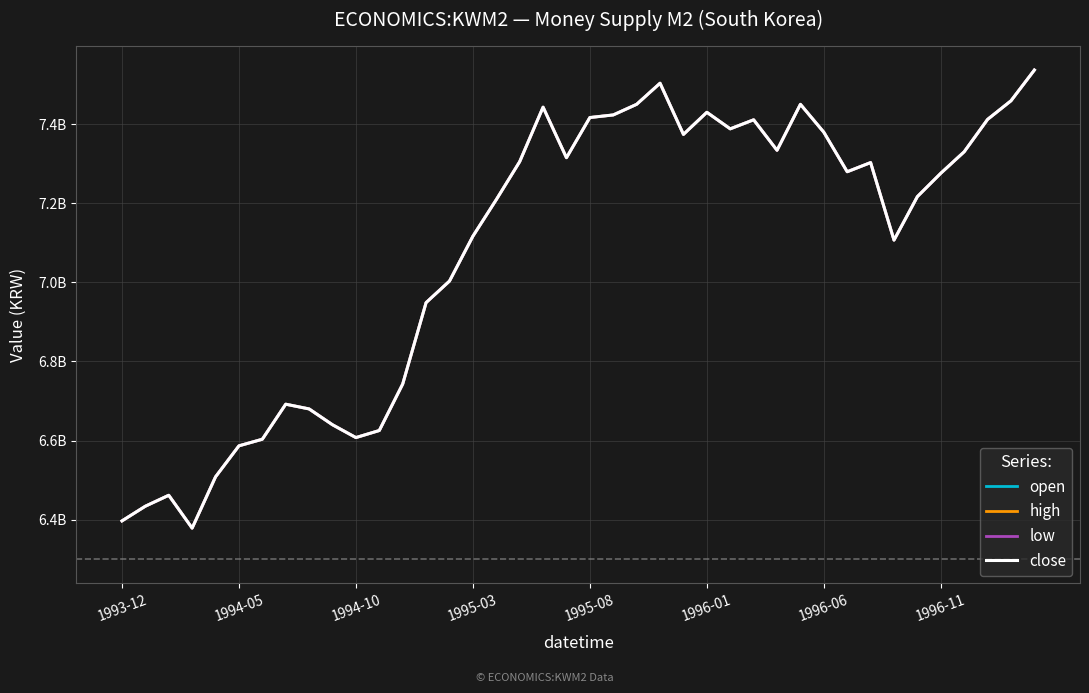

Is this an area chart (filled region under the line)?

No